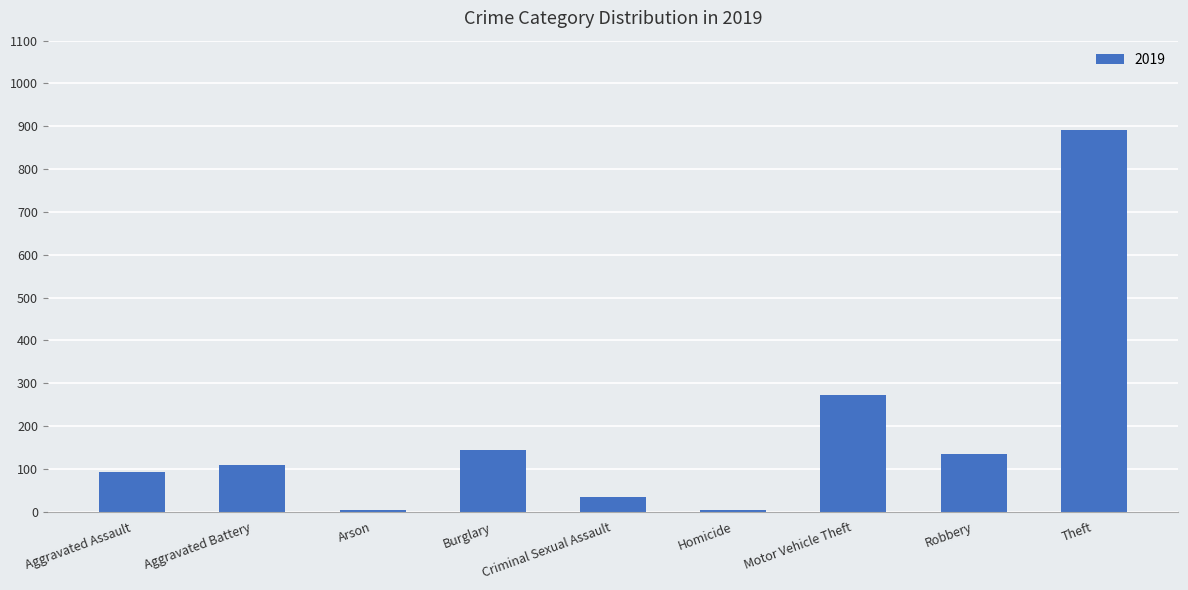

What position from the right is Motor Vehicle Theft?

3